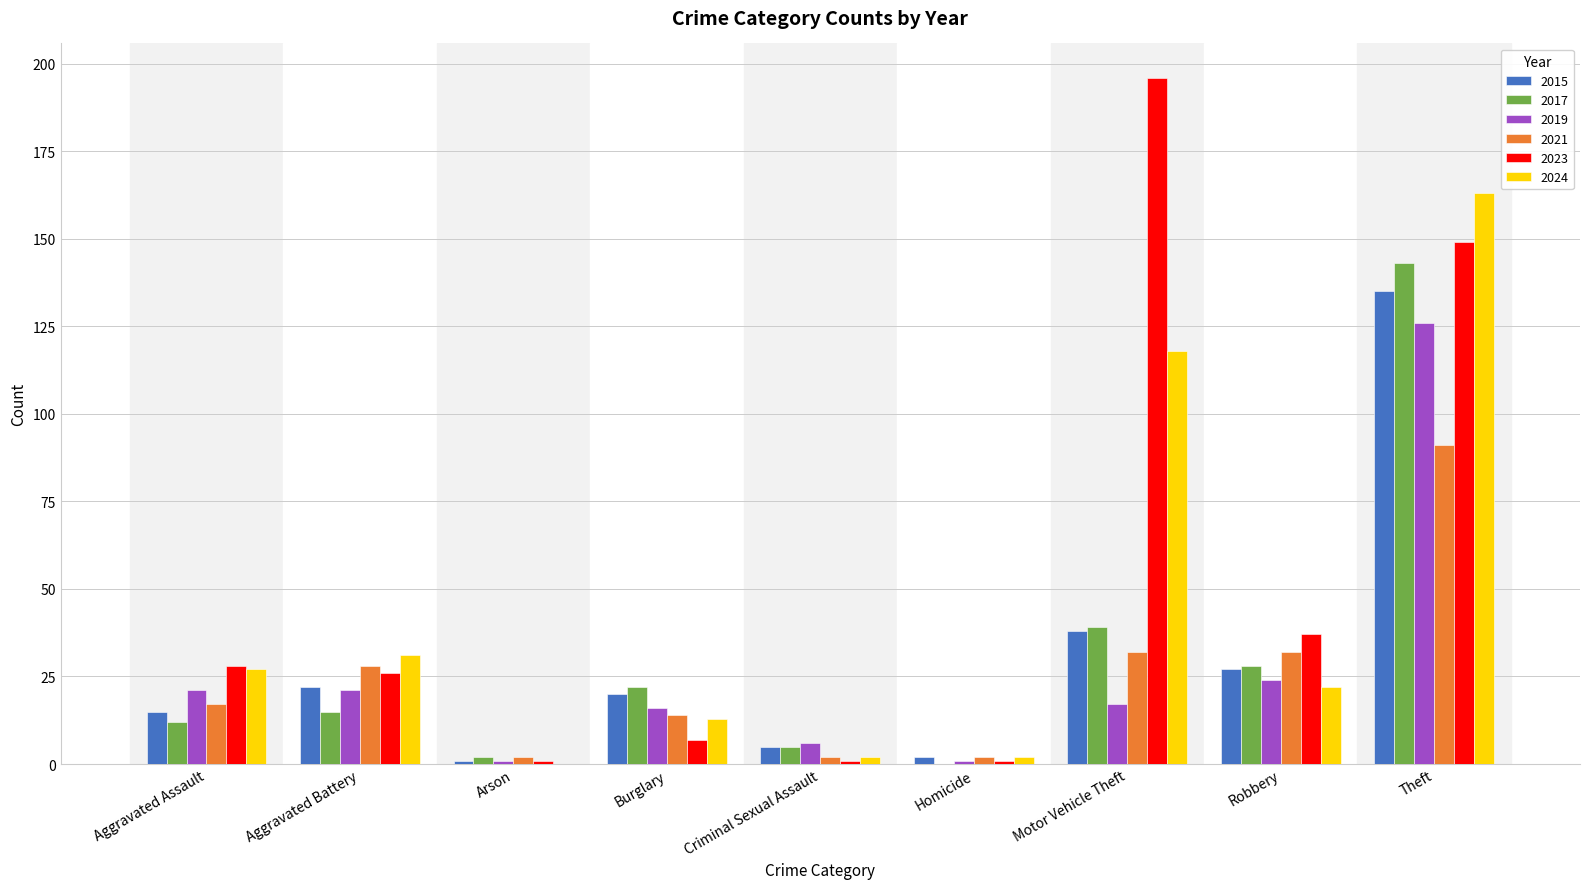

At which category is the sum across all series the highest?

Theft